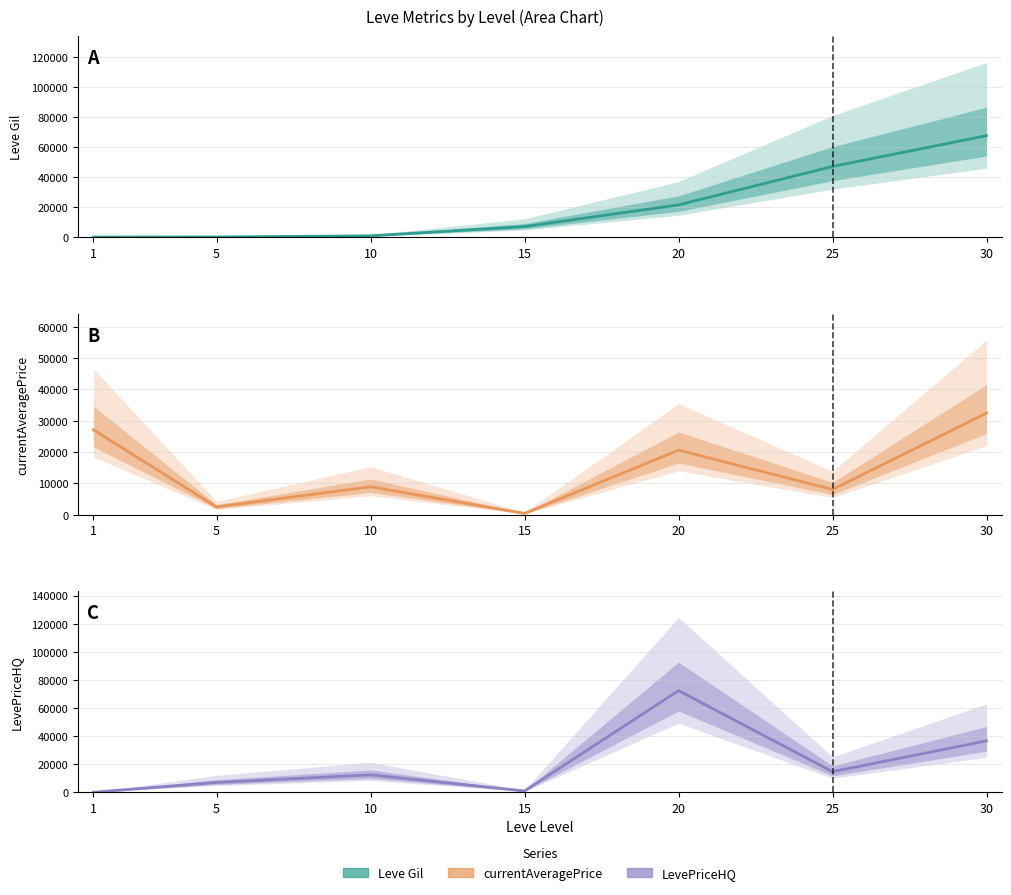

Is this an area chart (filled region under the line)?

No